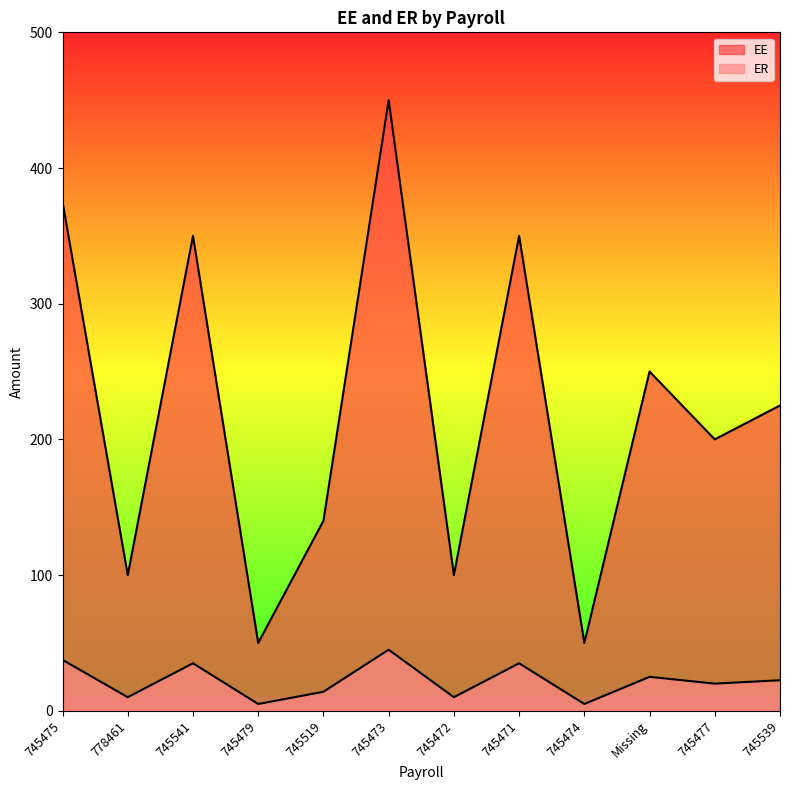

The EE series shows 350.0 at 745471. True or false?

True